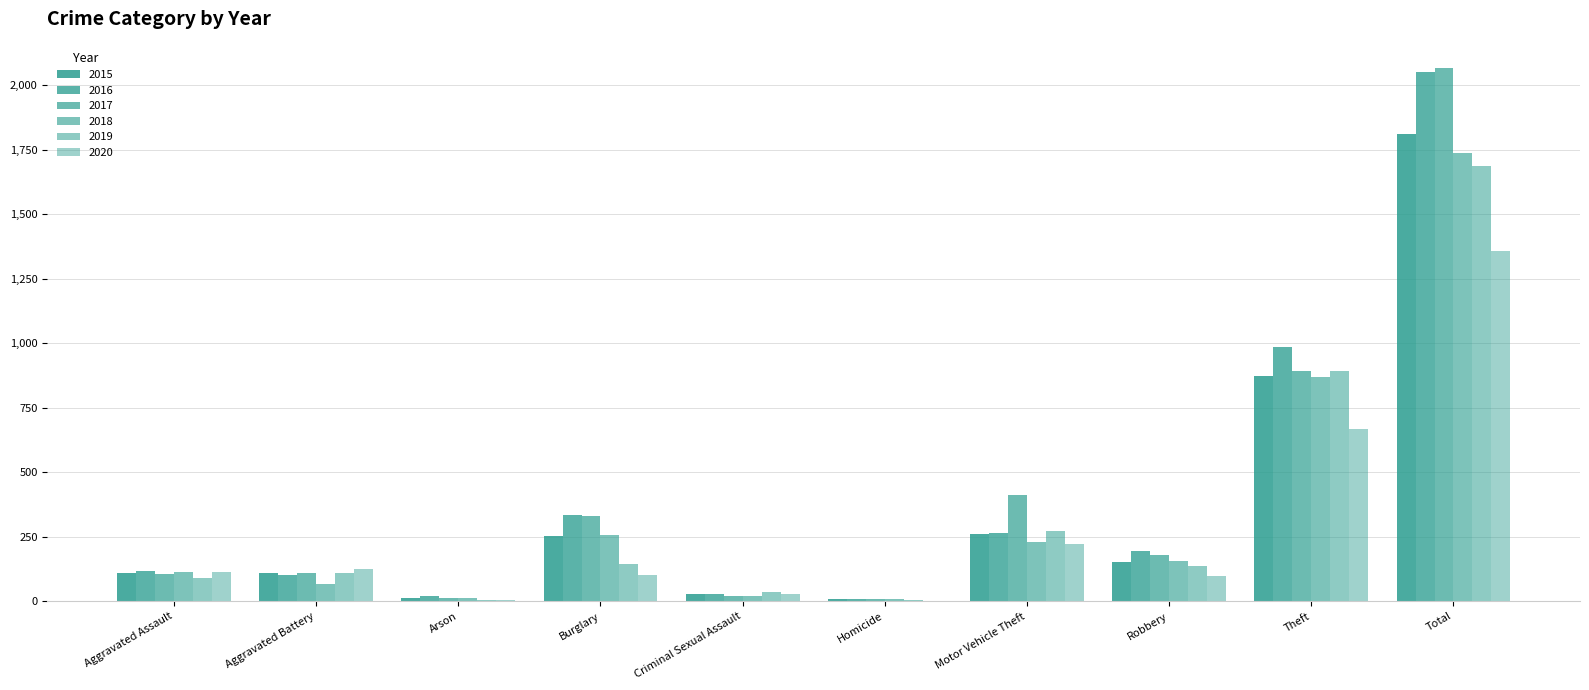

How many groups of bars are there?

10